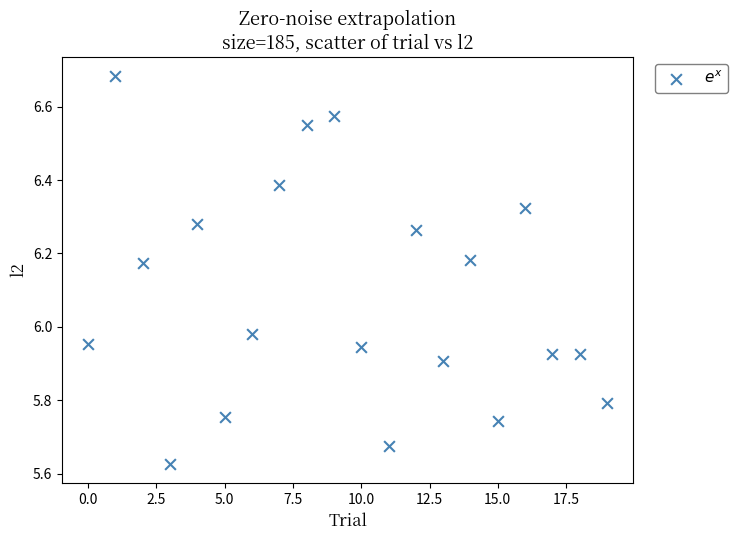

What is the range of Y values (max minus min)?

1.1